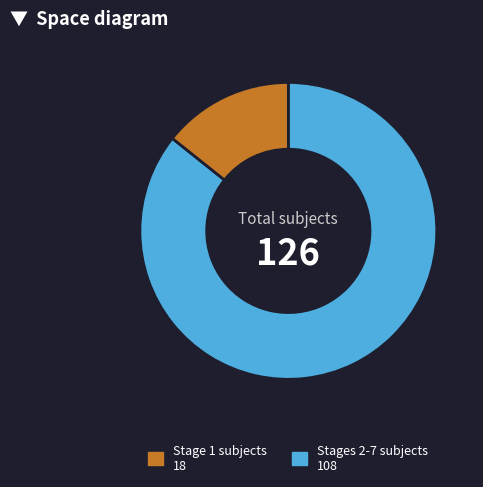

Is there any slice that represents more than half of the pie?

Yes